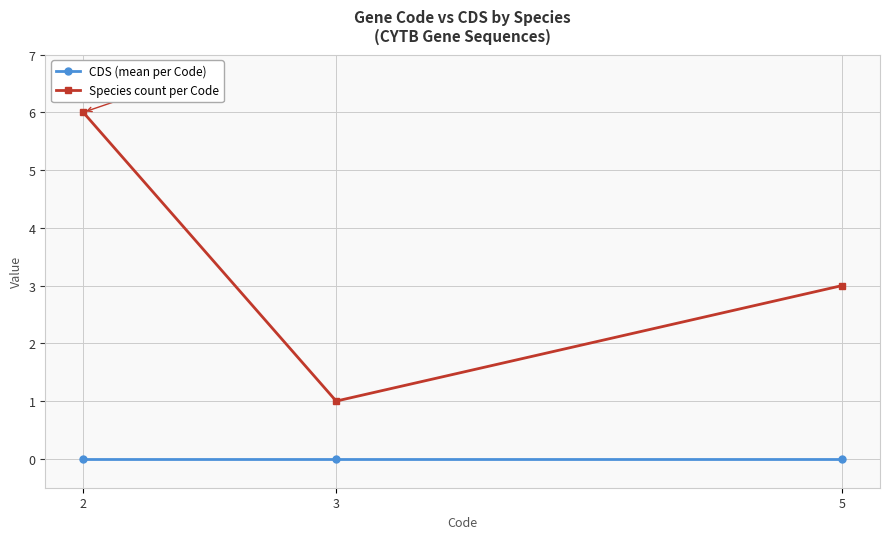

What is the lowest value of the Species count per Code series?

1